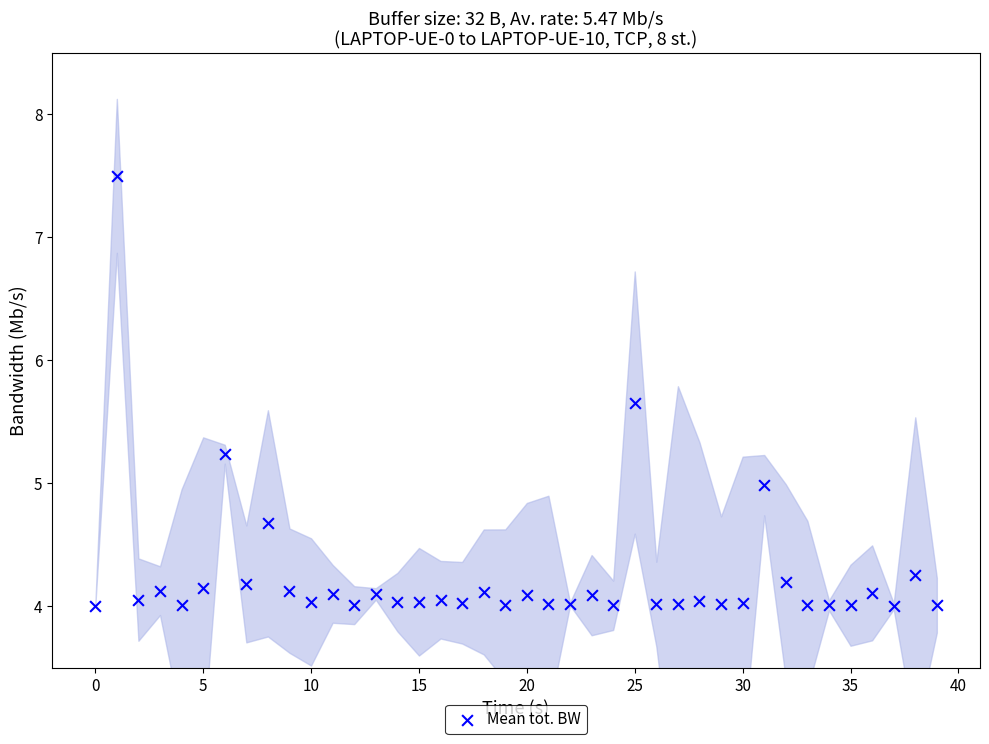

What is the range of Y values (max minus min)?

3.5